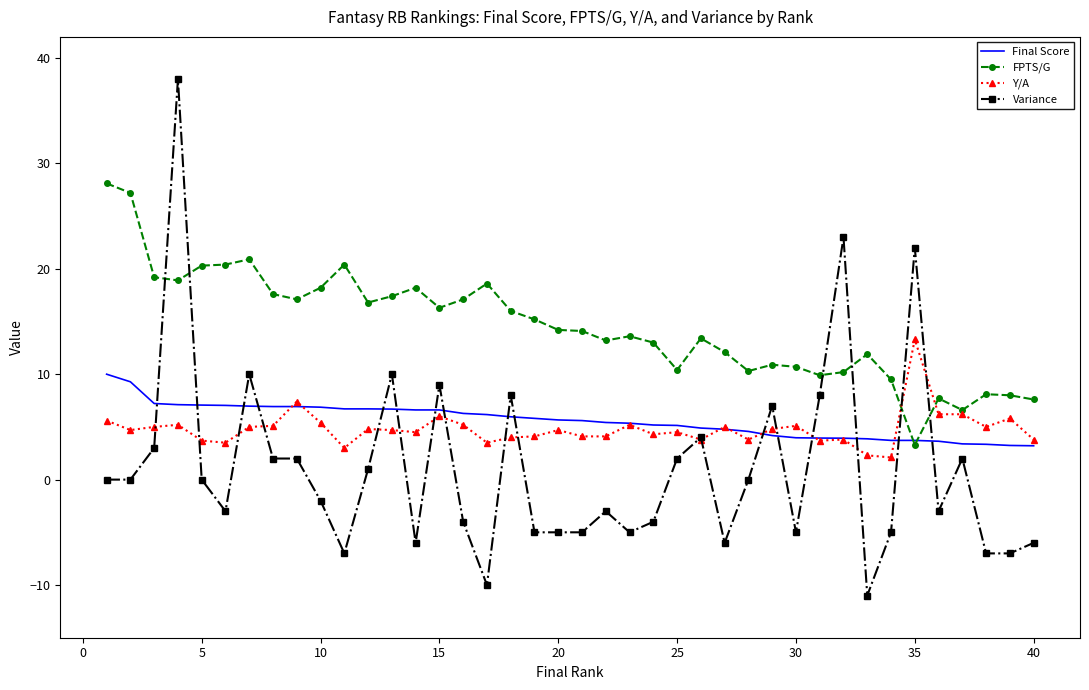

Which series has the largest range (max minus min)?

Variance